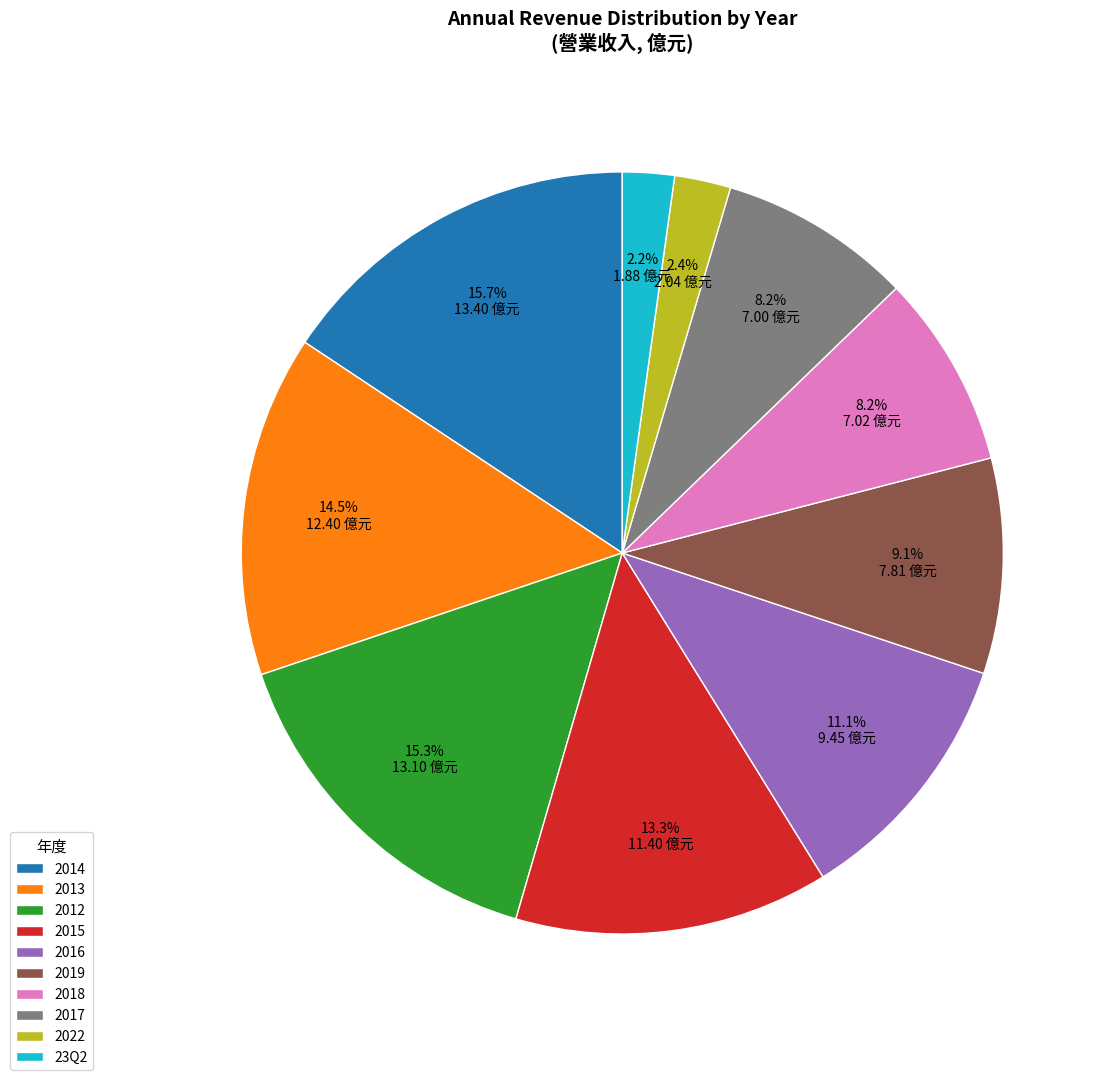

Which has a higher value, 2017 or 2015?

2015